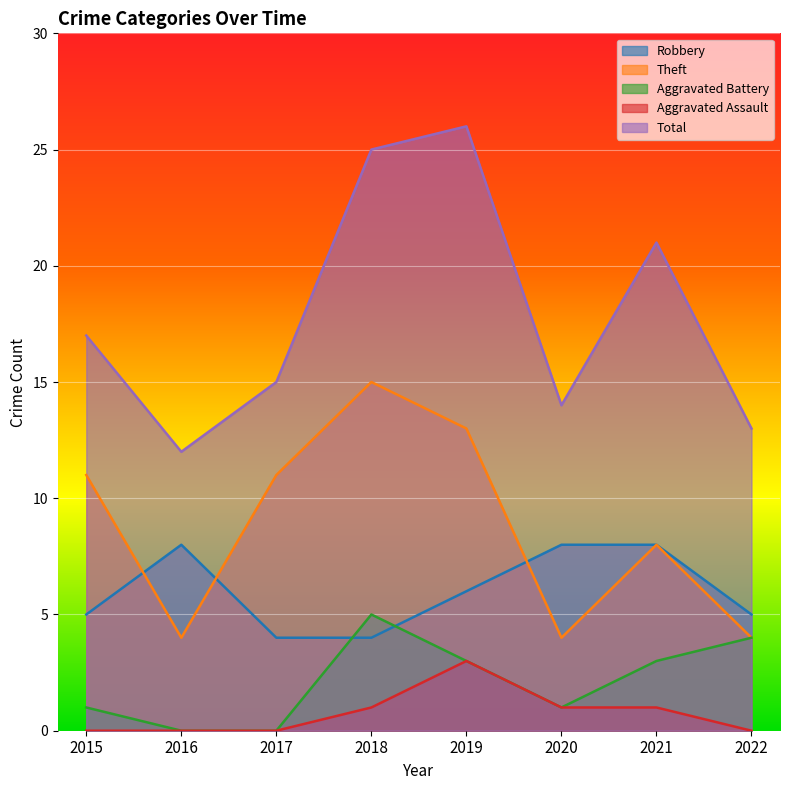

List the labels in order of Aggravated Assault value, largest first.

2019, 2018, 2020, 2021, 2015, 2016, 2017, 2022